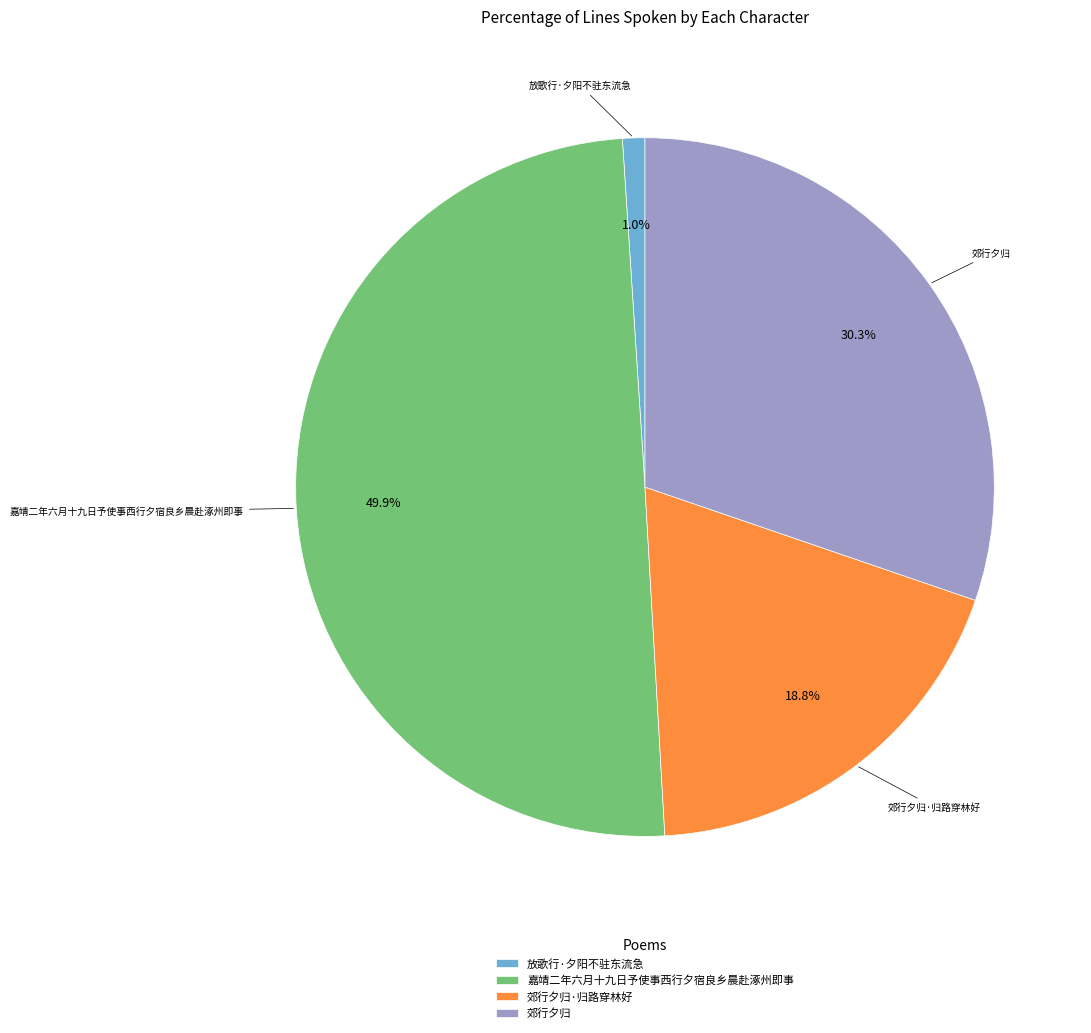

To the nearest percent, what portion does 郊行夕归 represent?

30%